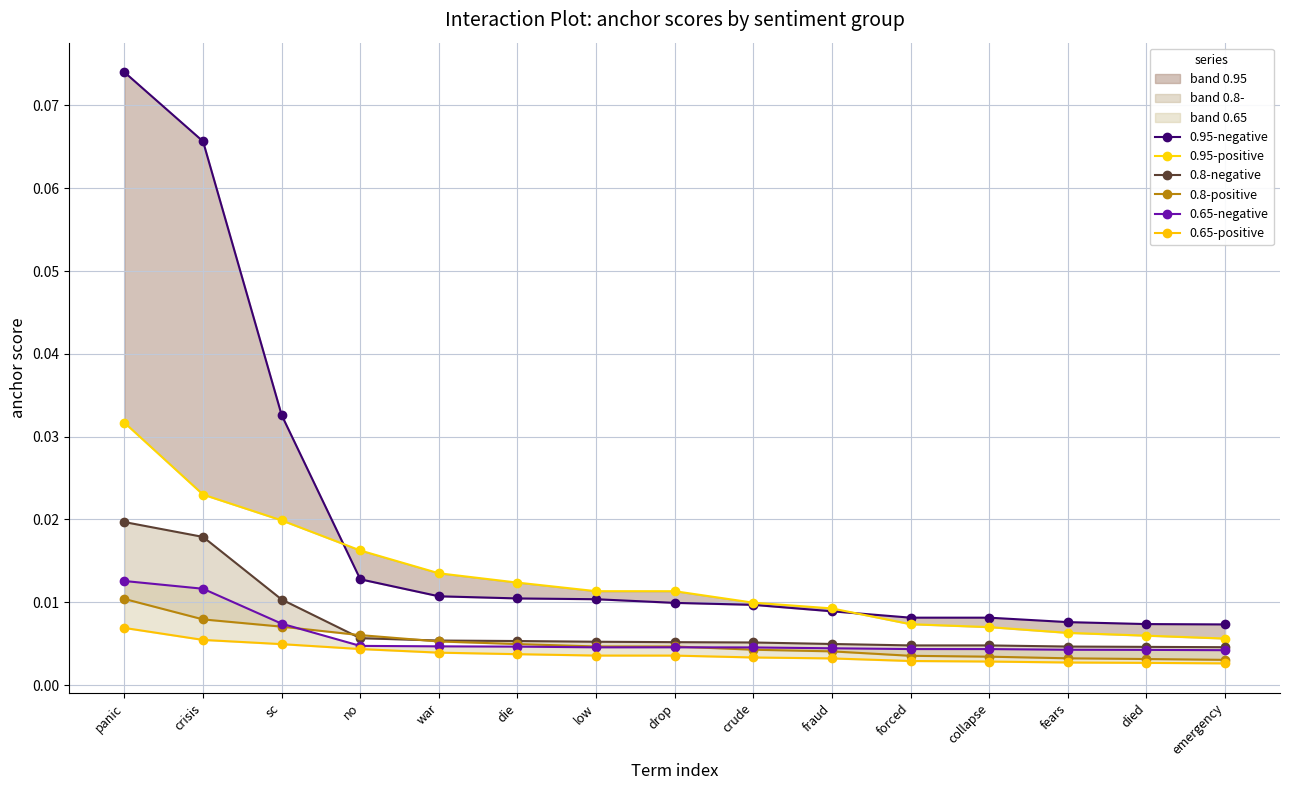

Between no and emergency, which is larger?

no